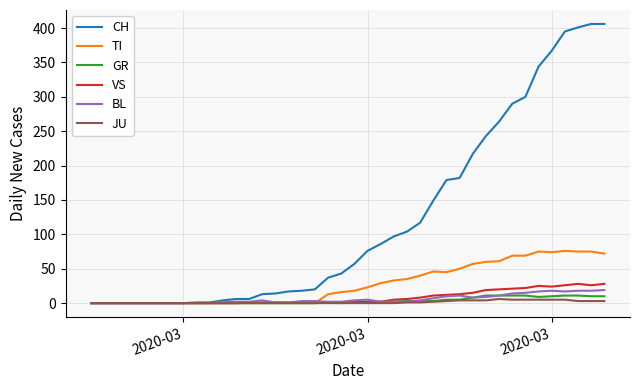

What is the greatest value displayed?

406